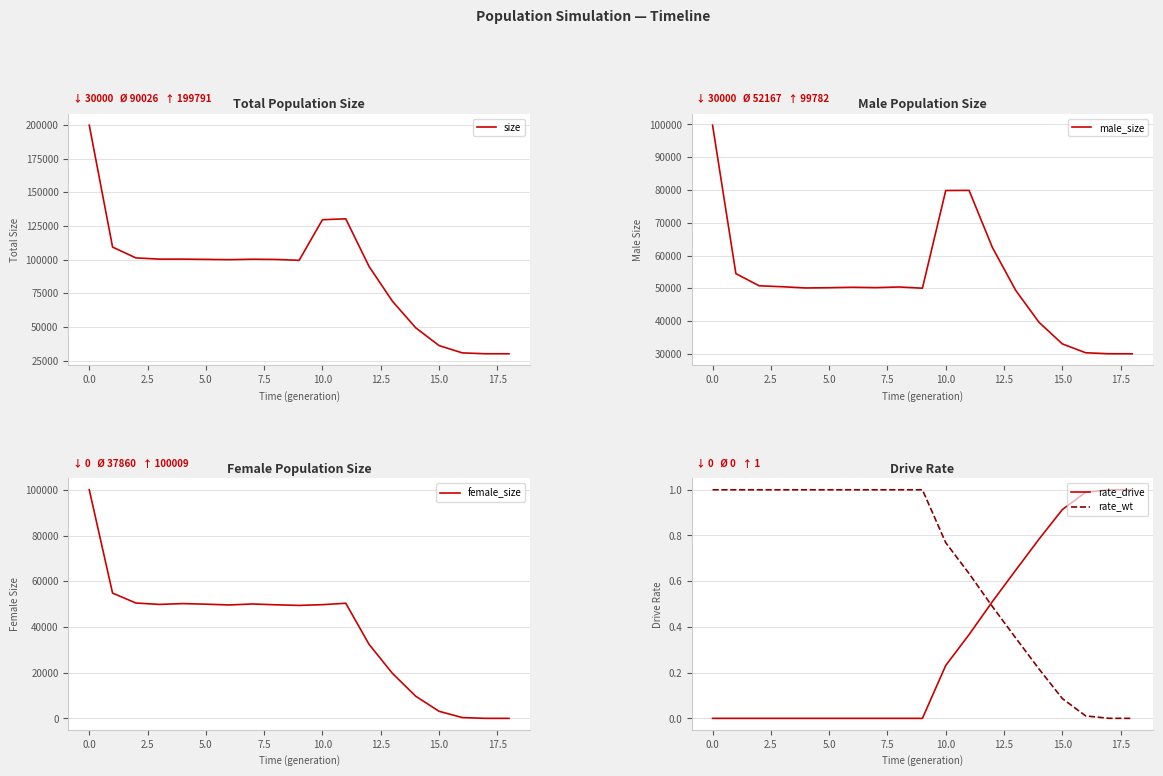

After their last crossing, which series has the higher values: rate_wt or rate_drive?

rate_drive